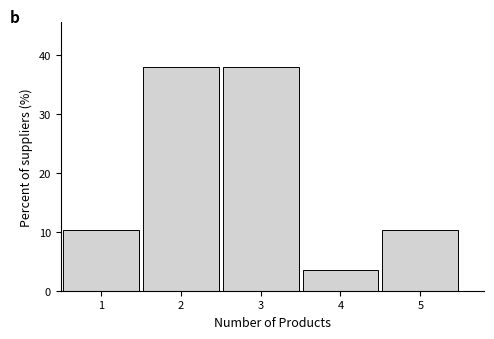

Reading left to right, list all the values displayed in this chart.

1=10.3	2=37.9	3=37.9	4=3.4	5=10.3